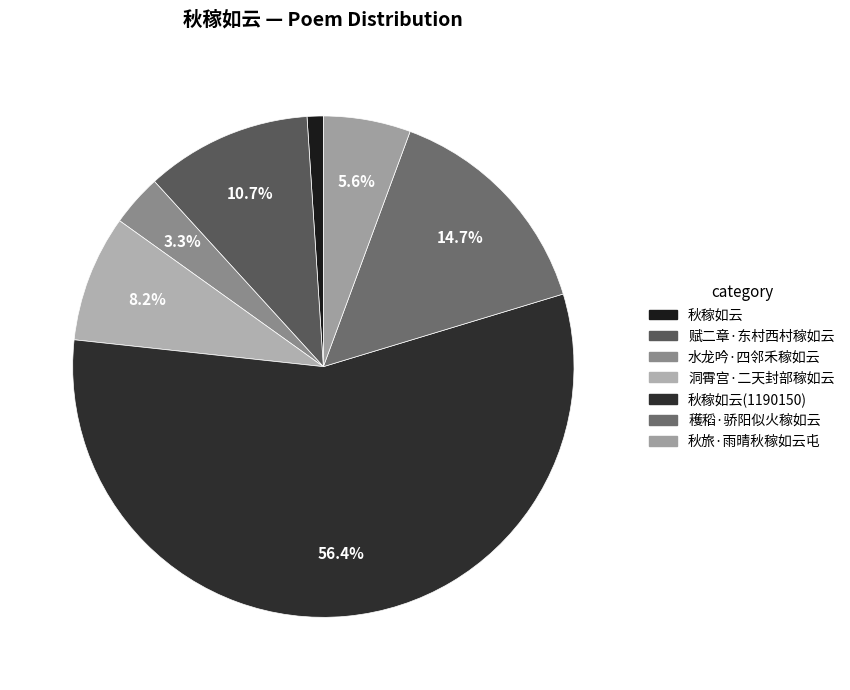

Does 秋稼如云 account for over 50% of the chart?

No